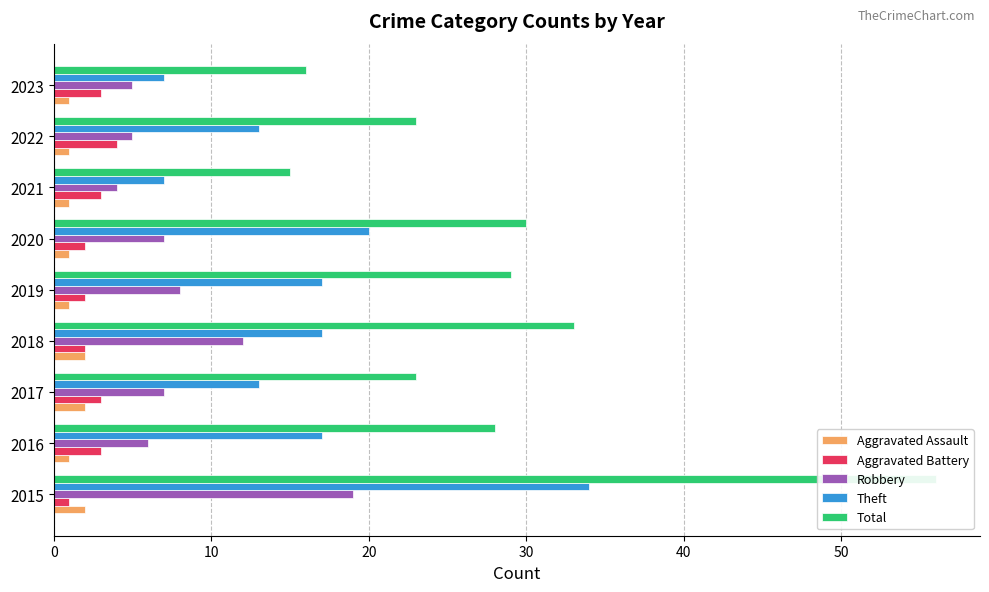

What is the average value of the Theft series?

16